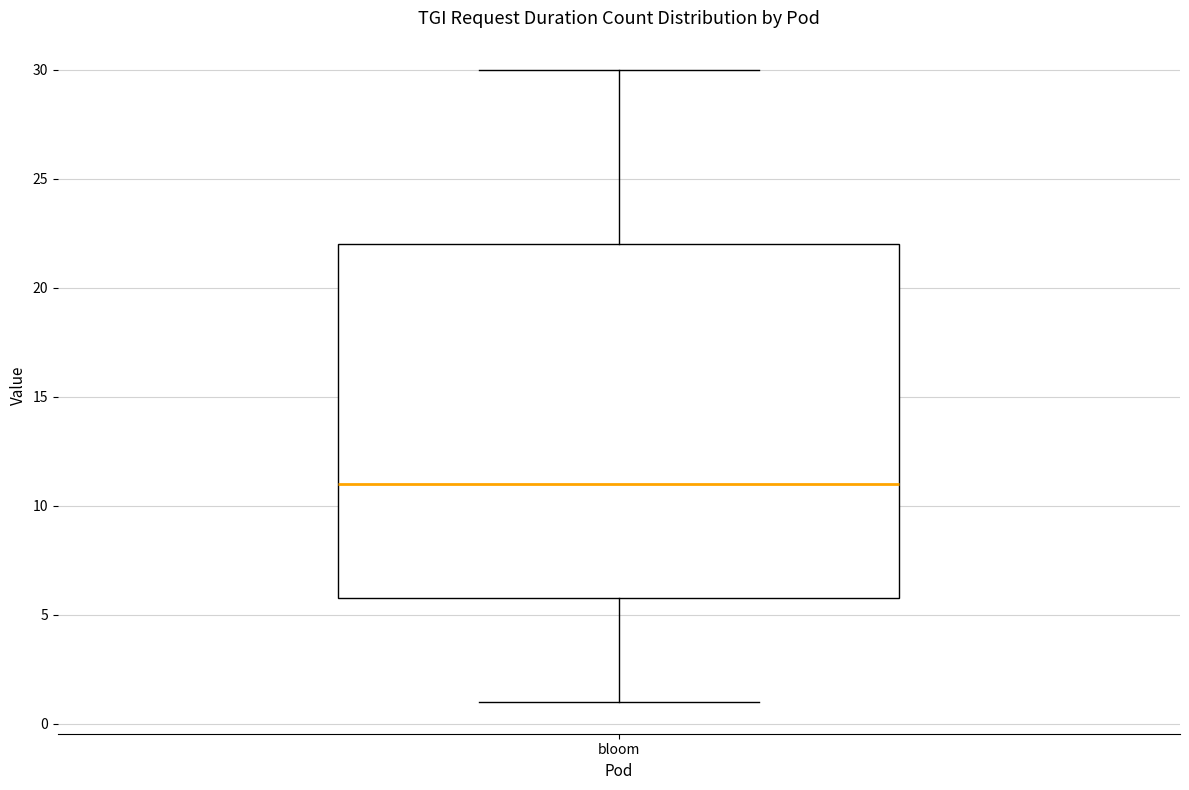

Read this box plot against the y-axis: the position of the median line, the range covered by the box, and the ends of both whiskers. The values are not printed on the chart, so give them approximately, as read against the axis.

median 11, box 6 to 22, whiskers 1 to 30